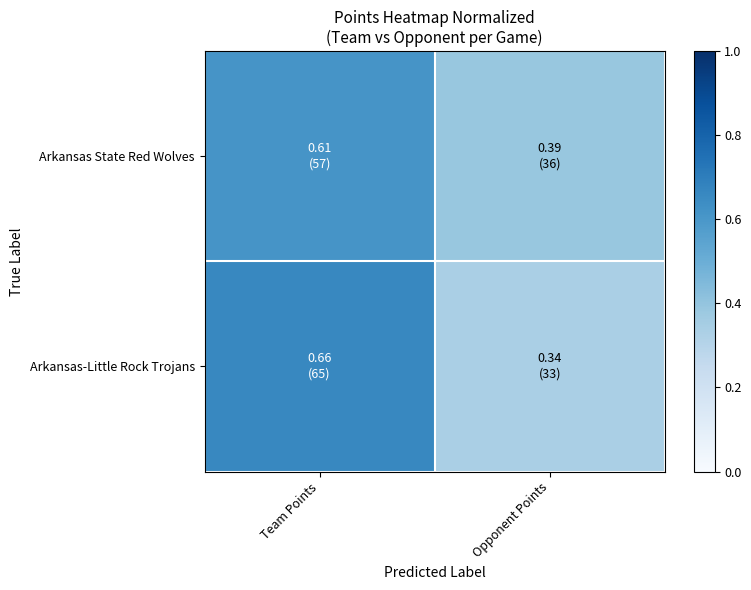

Rank the series at Team Points from highest to lowest value.

Arkansas-Little Rock Trojans, Arkansas State Red Wolves